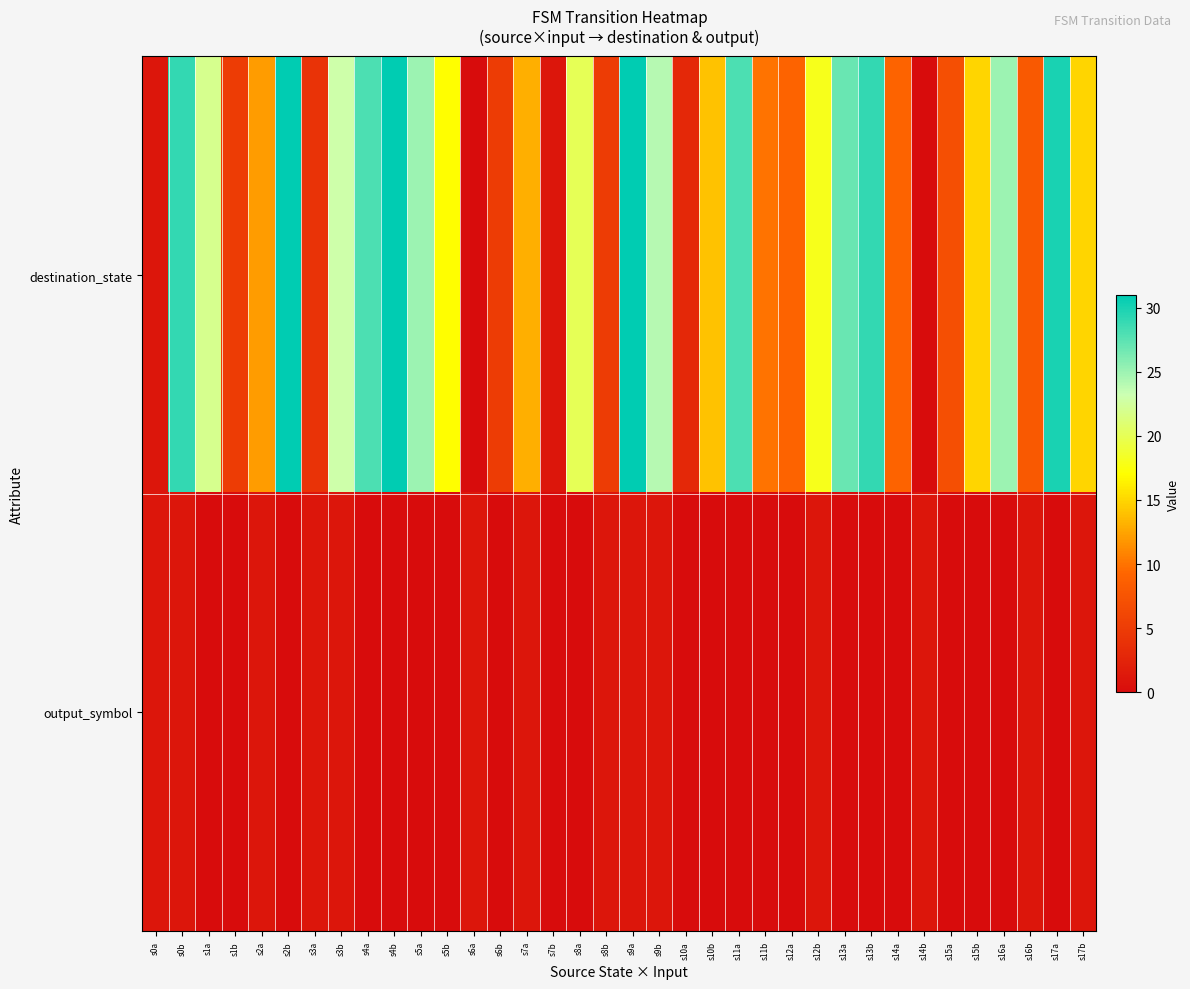

Reading left to right, transcribe all the data shown in this chart.

destination_state: s0a=1	s0b=29	s1a=22	s1b=5	s2a=12	s2b=31	s3a=4	s3b=23	s4a=28	s4b=31	s5a=25	s5b=17	s6a=0	s6b=5	s7a=13	s7b=1	s8a=20	s8b=5	s9a=31	s9b=24	s10a=3	s10b=14	s11a=28	s11b=10	s12a=9	s12b=18	s13a=27	s13b=29	s14a=9	s14b=0	s15a=7	s15b=15	s16a=25	s16b=8	s17a=30	s17b=15
output_symbol: s0a=1	s0b=1	s1a=0	s1b=0	s2a=1	s2b=0	s3a=1	s3b=1	s4a=0	s4b=0	s5a=0	s5b=0	s6a=1	s6b=0	s7a=1	s7b=0	s8a=0	s8b=1	s9a=1	s9b=1	s10a=0	s10b=0	s11a=0	s11b=0	s12a=0	s12b=1	s13a=0	s13b=0	s14a=0	s14b=1	s15a=0	s15b=0	s16a=0	s16b=1	s17a=0	s17b=1